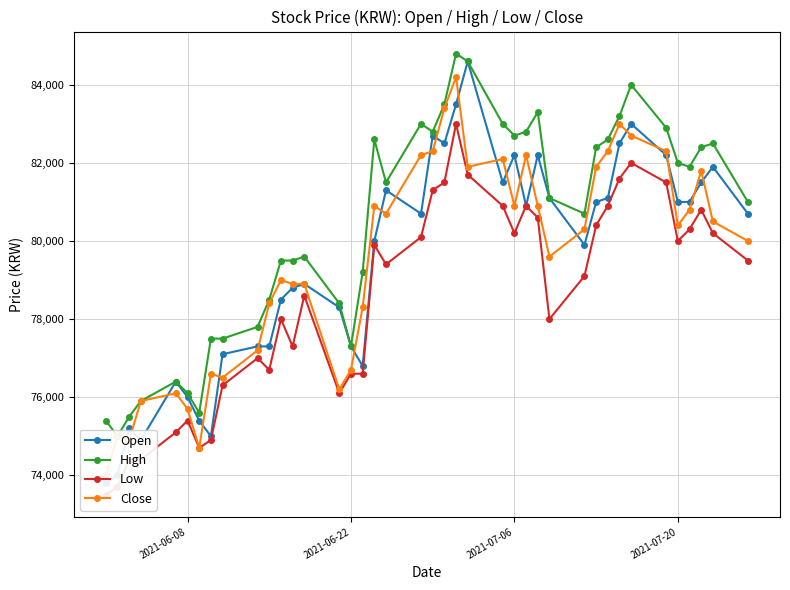

How many interior local peaks does the High series have?

8